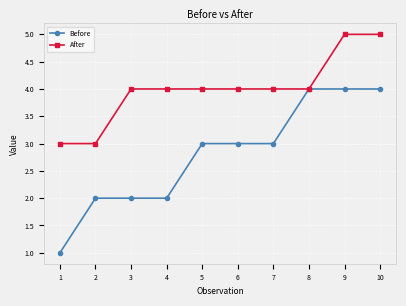

Reading left to right, what are all the values shown in this chart?

Before: 1	2	2	2	3	3	3	4	4	4
After: 3	3	4	4	4	4	4	4	5	5